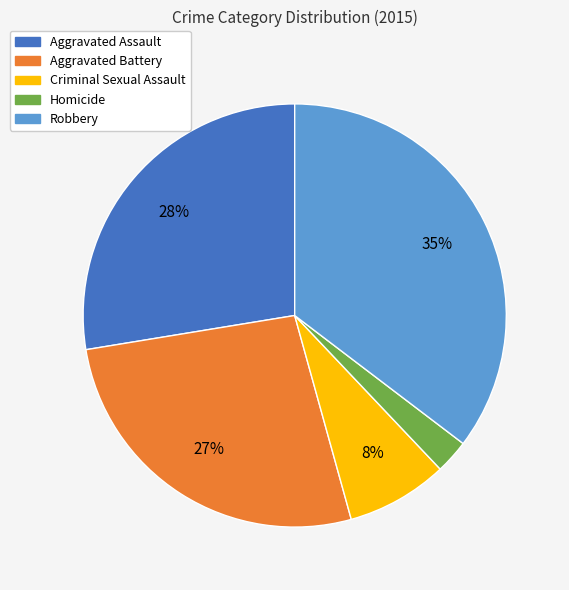

To the nearest percent, what is the difference between the Aggravated Battery and Aggravated Assault slice percentages?

1%